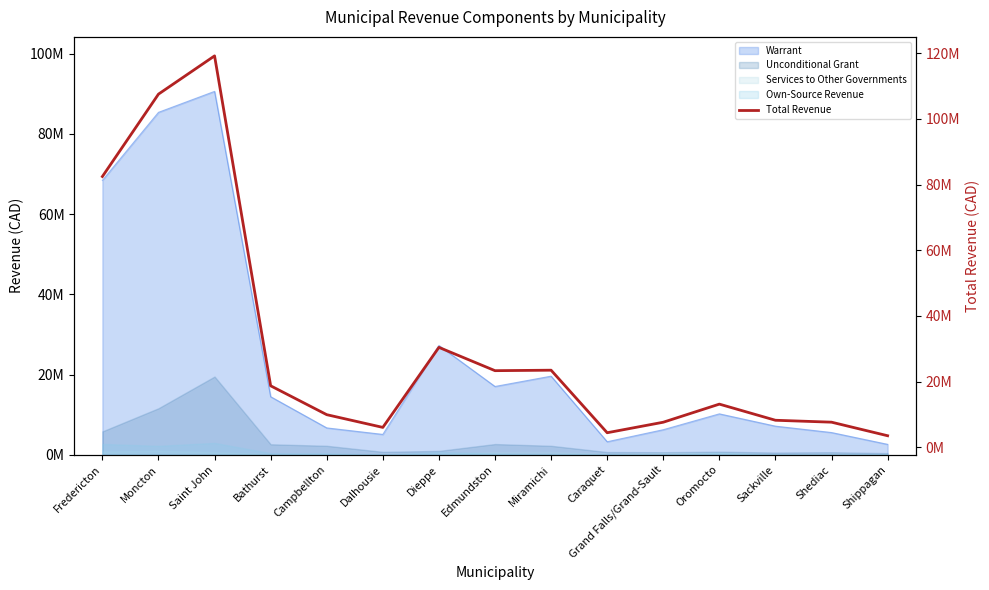

The chart shows a value of 28451673 at Bathurst. True or false?

False